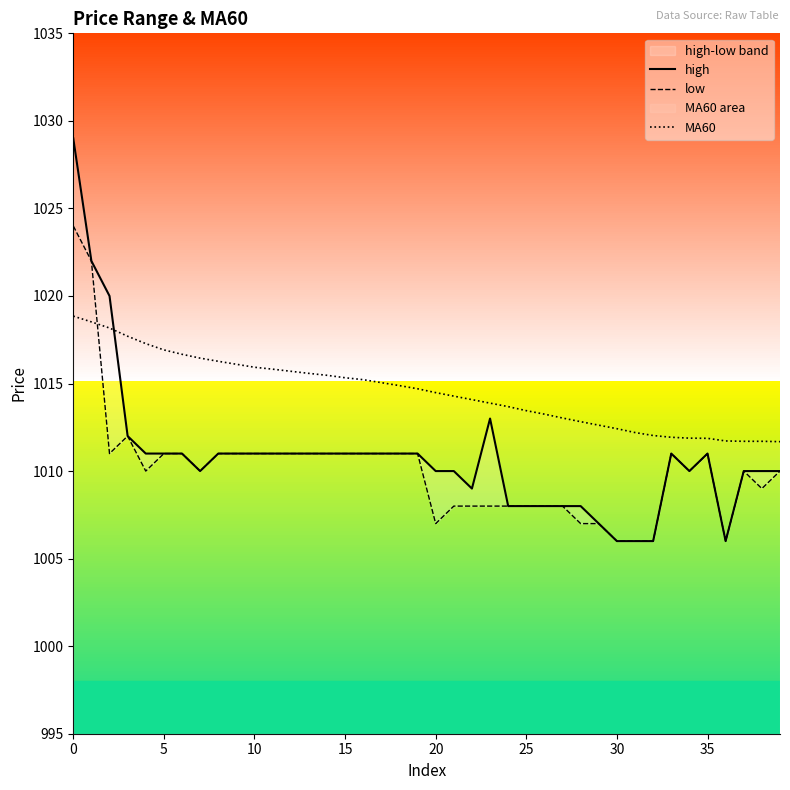

What is the lowest value of the MA60 series?

1011.7